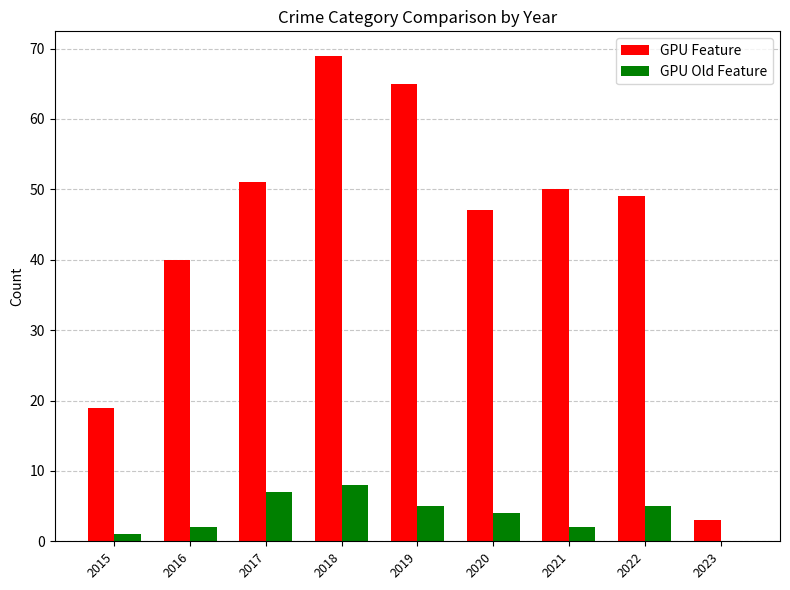

The GPU Feature series shows 19 at 2015. True or false?

True